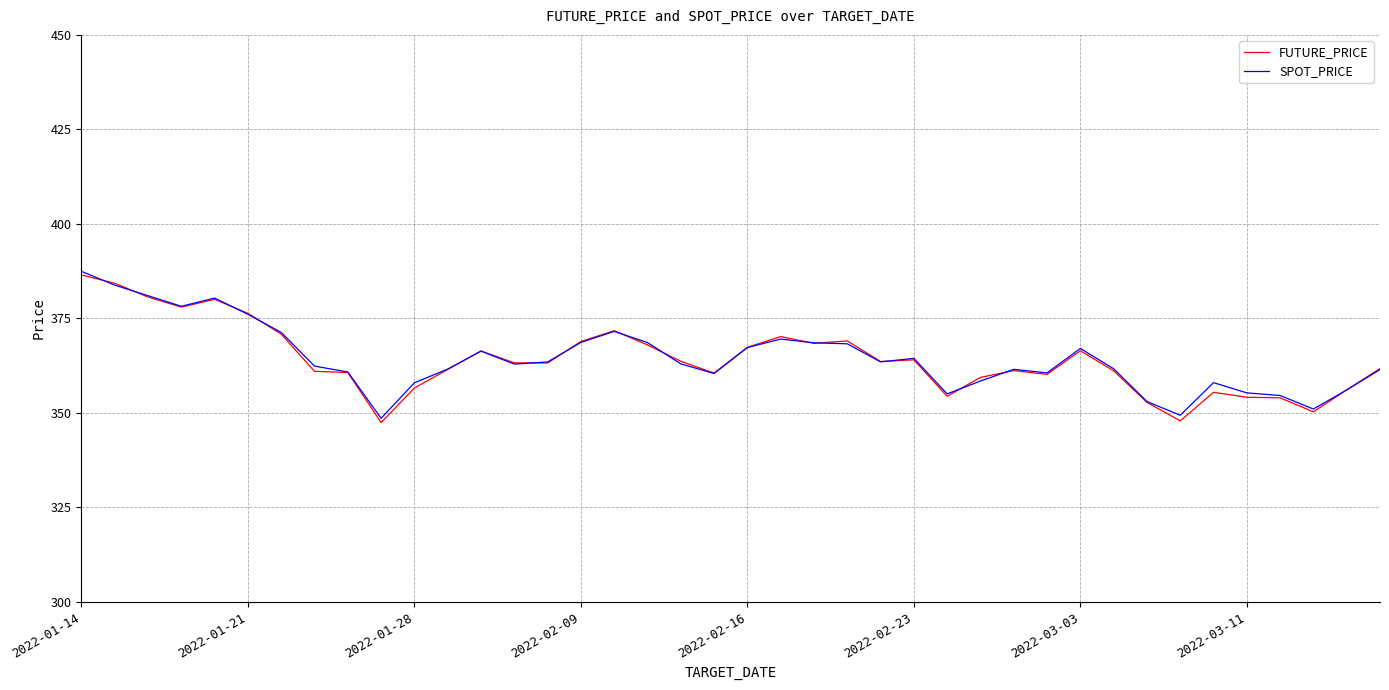

True or false: FUTURE_PRICE has more than 0 points higher than both neighbors.

True